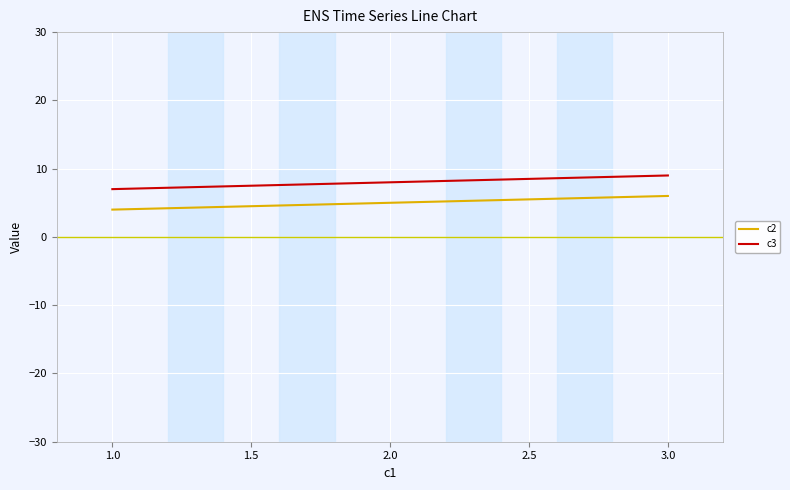

List the series in order of their overall mean, highest first.

c3, c2